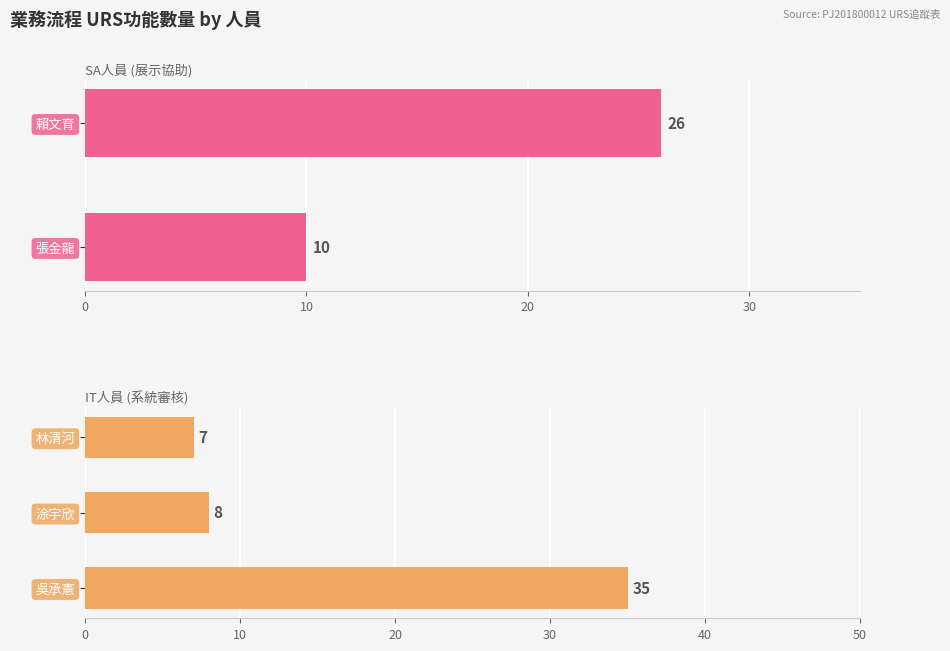

How many values exceed 9?

3